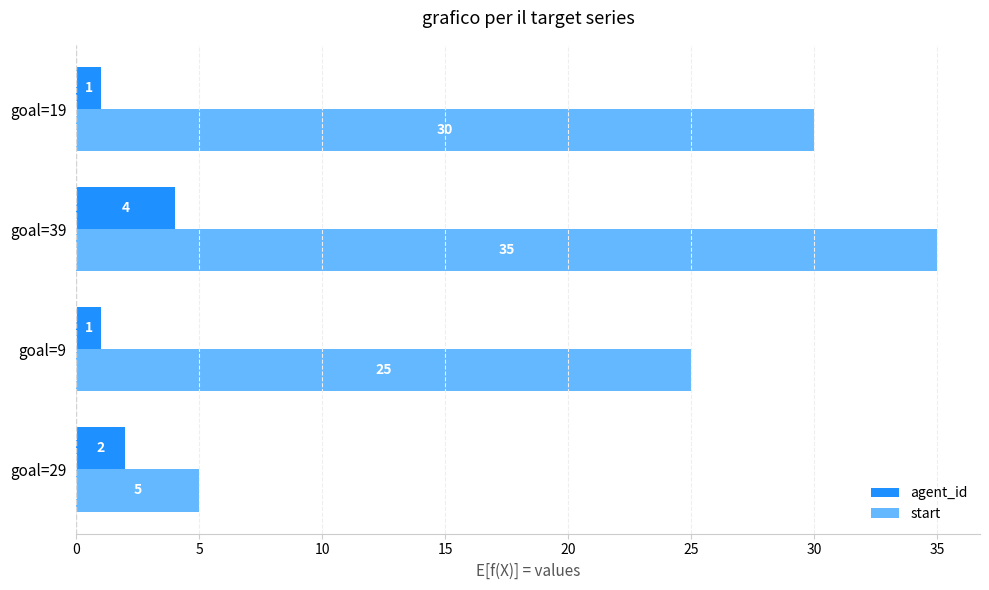

At which category is the sum across all series the highest?

goal=39